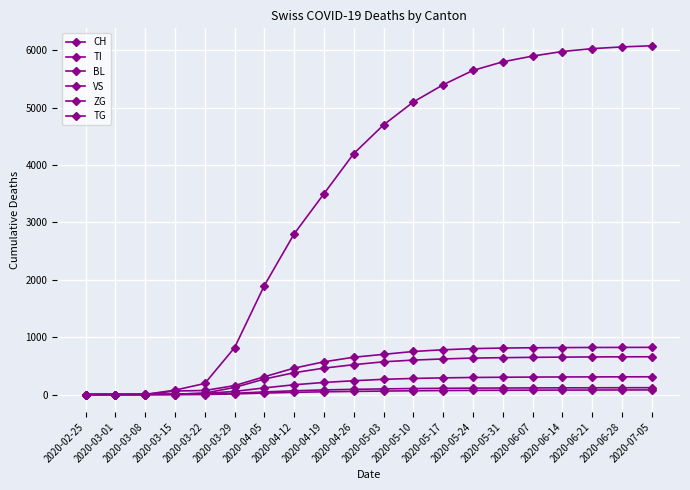

At 2020-06-14, list the series in order from smallest to largest.

TG, ZG, VS, BL, TI, CH